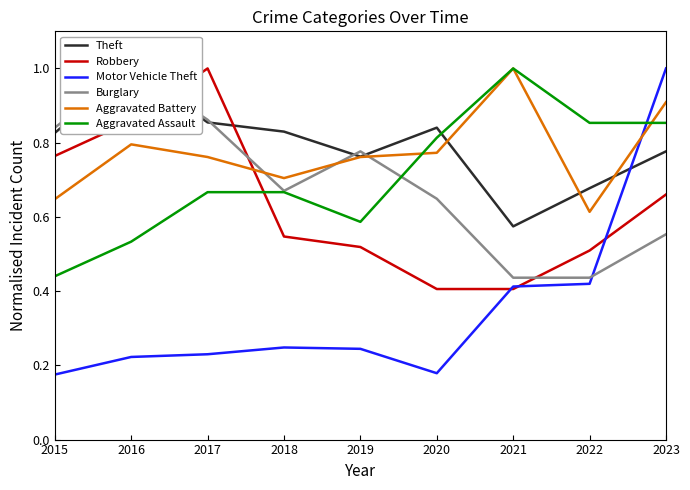

Does the chart have visible grid lines?

No